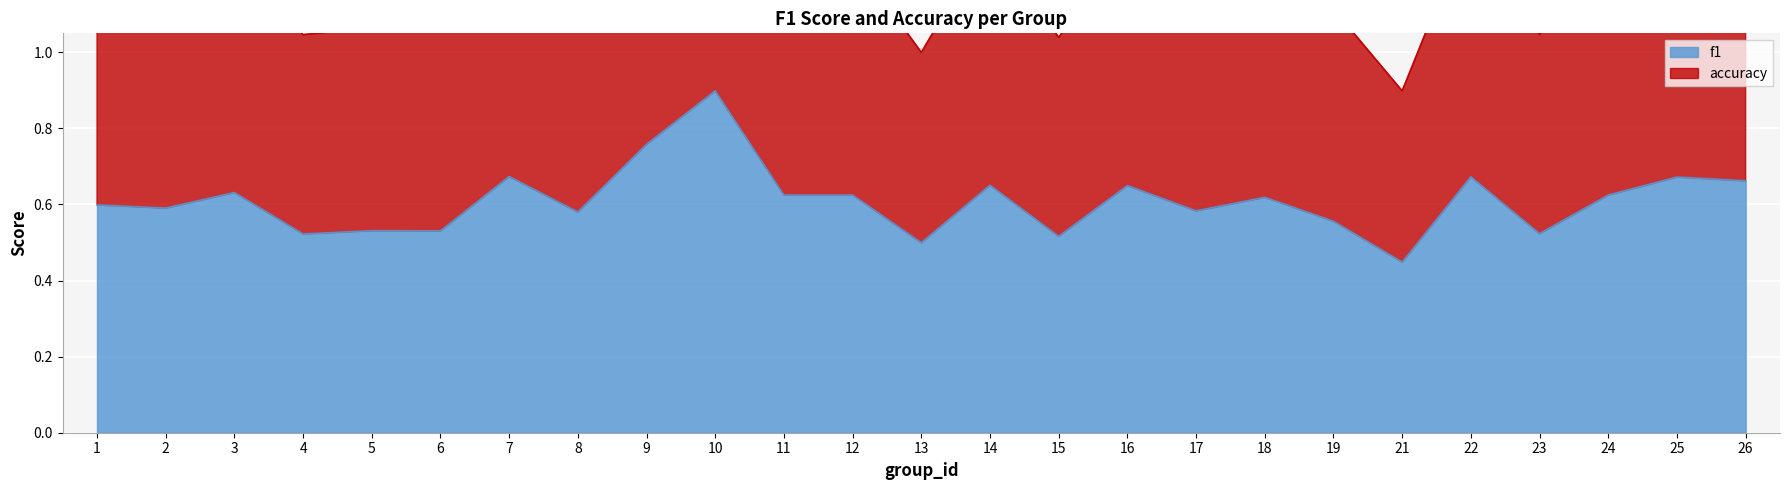

In accuracy, how many points are lower than both neighbors (excluding endpoints)?

9